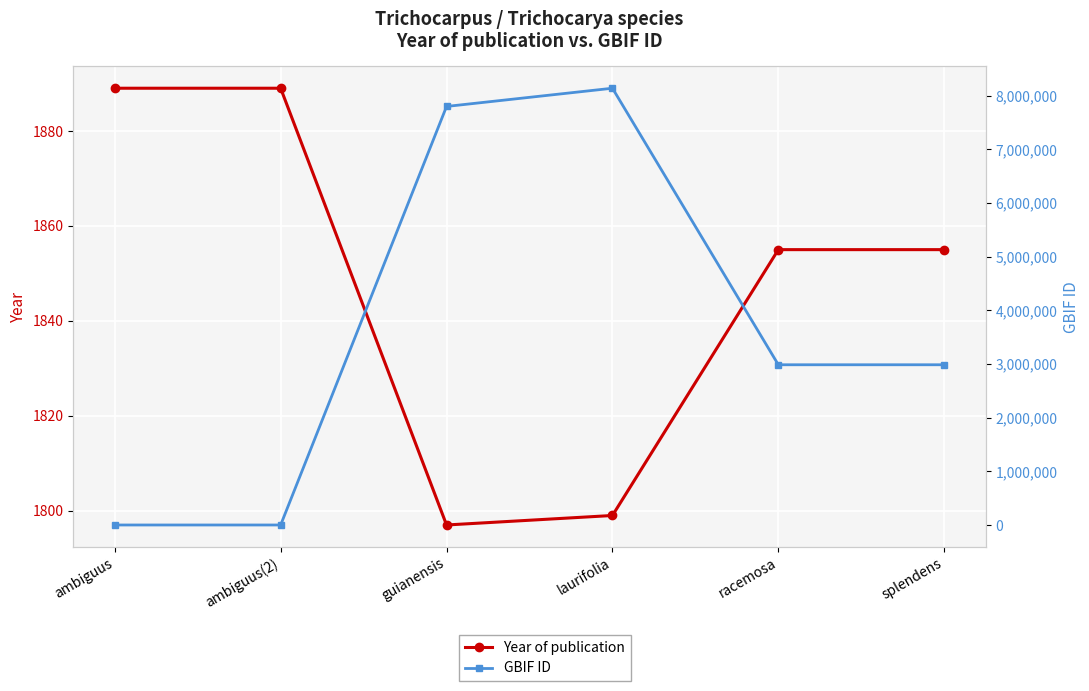

Reading left to right, what are all the values shown in this chart?

Year of publication: ambiguus=1889	ambiguus(2)=1889	guianensis=1797	laurifolia=1799	racemosa=1855	splendens=1855
GBIF ID: ambiguus=0	ambiguus(2)=0	guianensis=7798576	laurifolia=8137911	racemosa=2985239	splendens=2985417